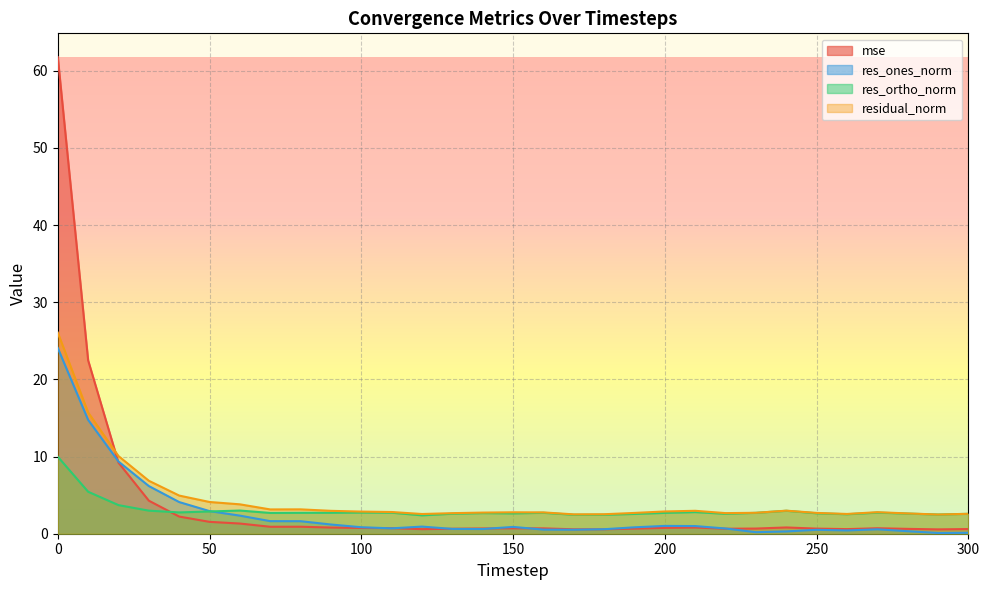

What is the average value of the residual_norm series?

4.4